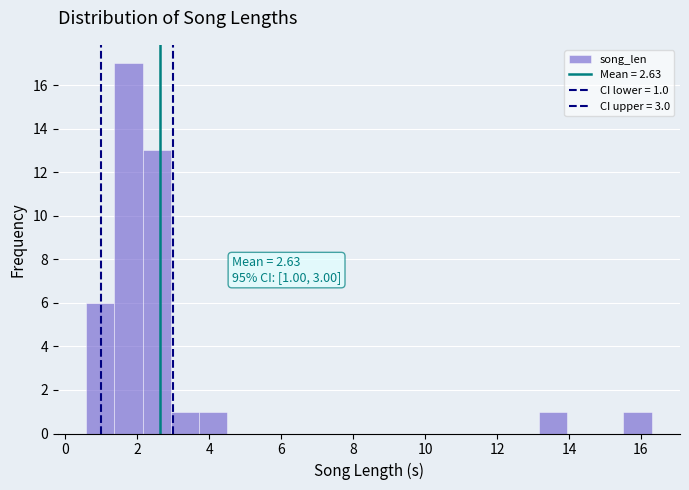

Read against the x-axis, roughly where is the centre of the tallest bar?

1.8